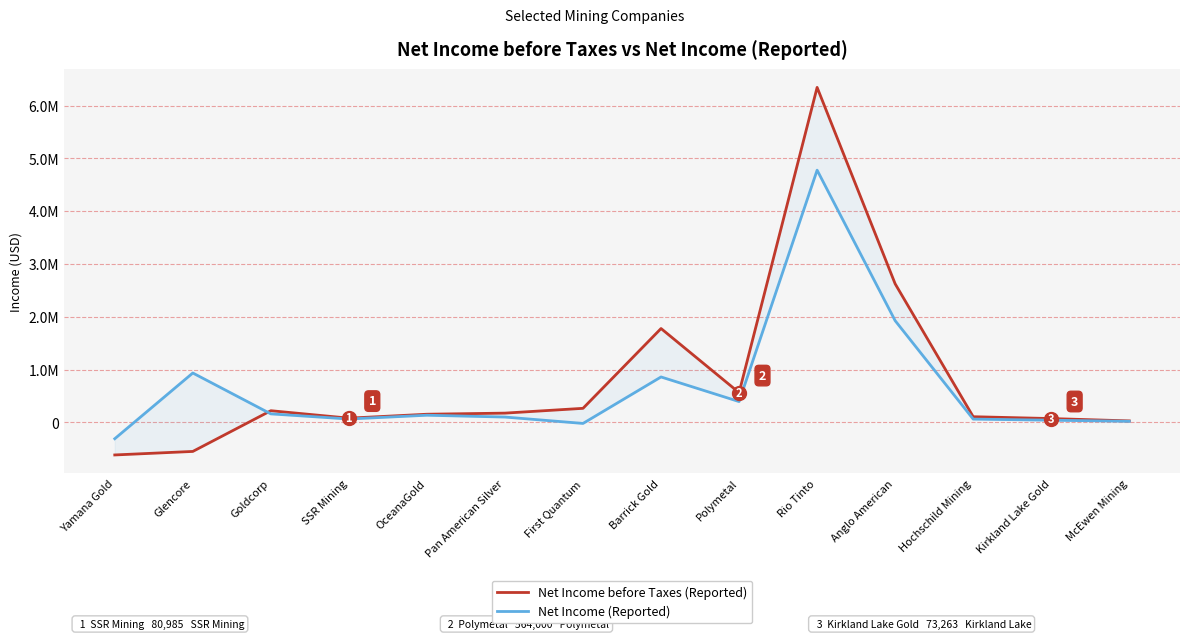

Which series has the largest total across all categories?

Net Income before Taxes (Reported)